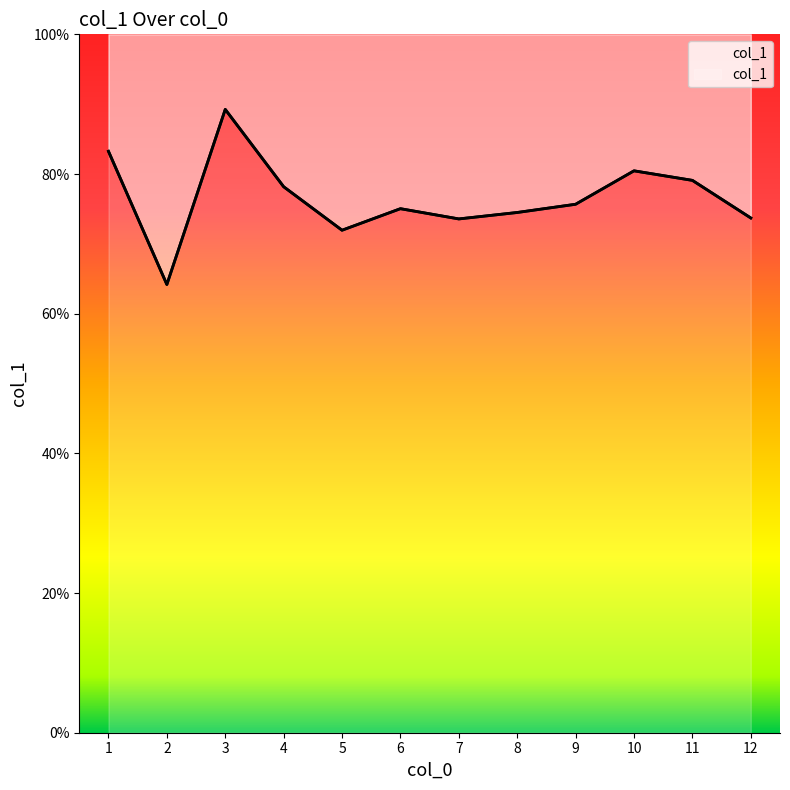

What is the average value?

76.6